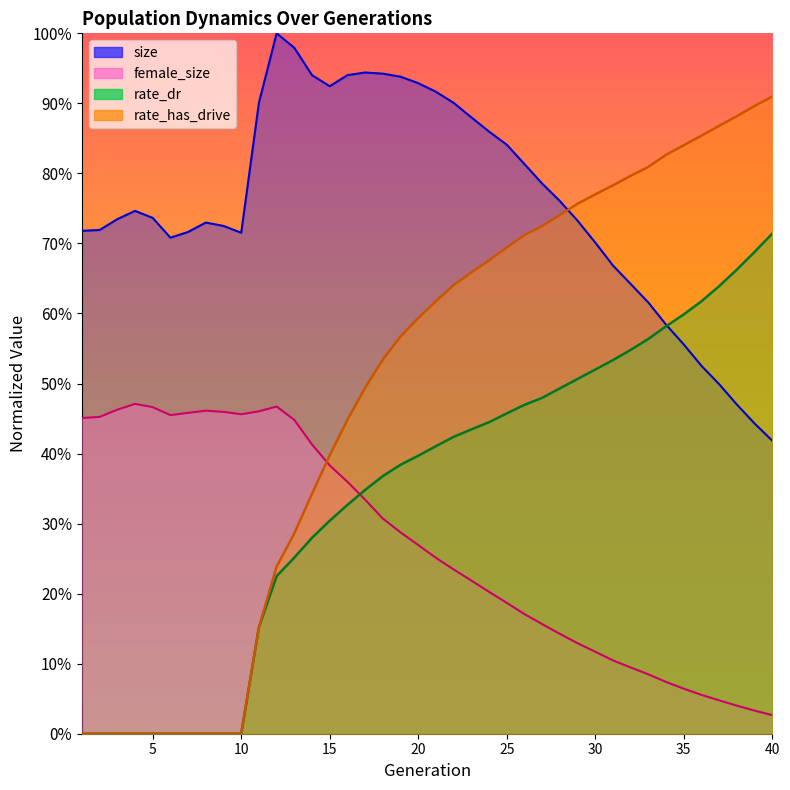

What is the sum of all rate_dr values?

13.8